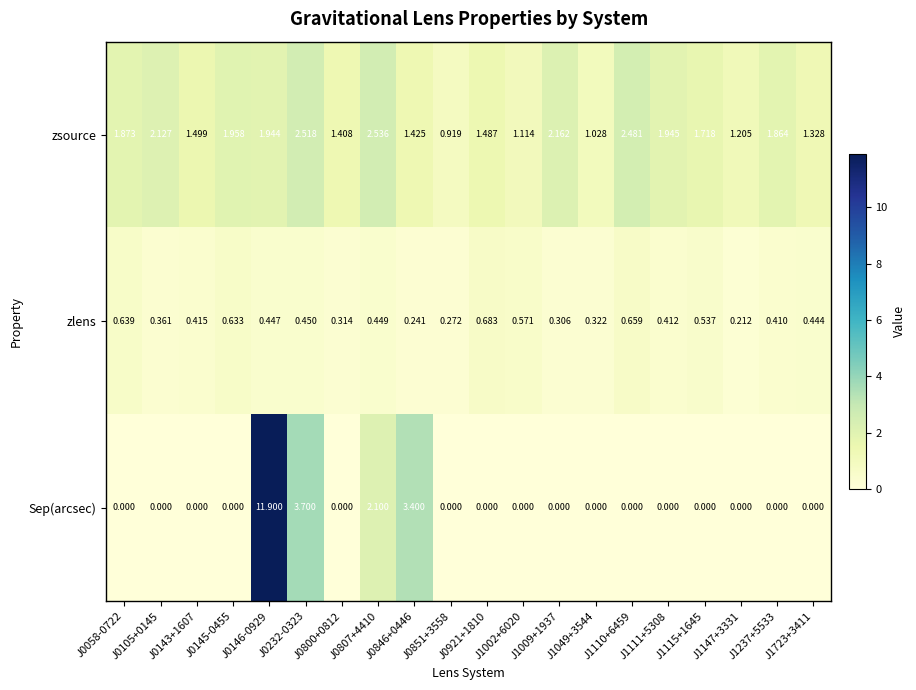

List the series in order of their overall mean, highest first.

zsource, Sep(arcsec), zlens